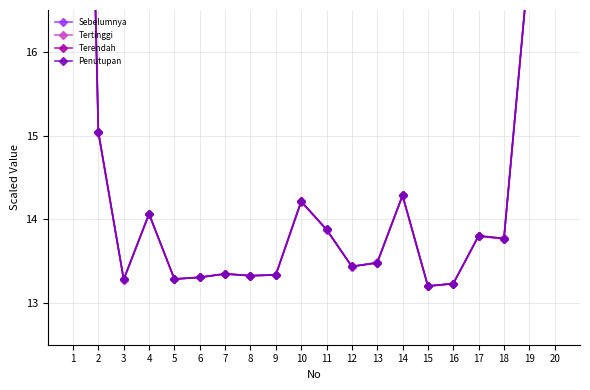

What are all the series names shown in the legend?

Sebelumnya, Tertinggi, Terendah, Penutupan